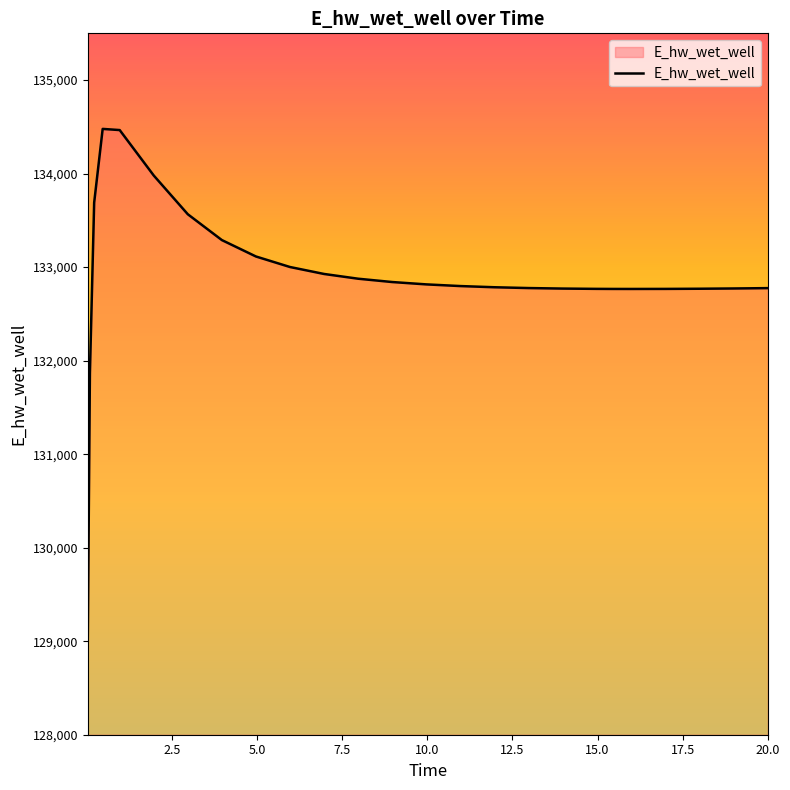

What is the smallest value displayed?

129014.5